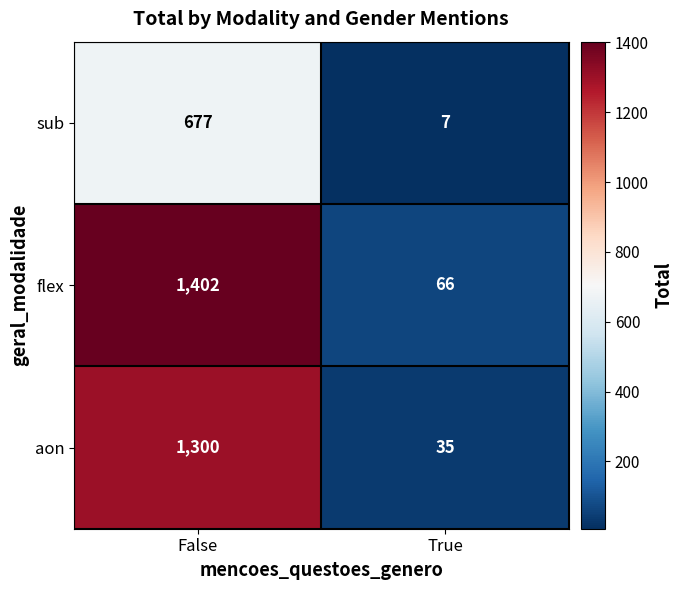

What is the average value of the sub series?

342